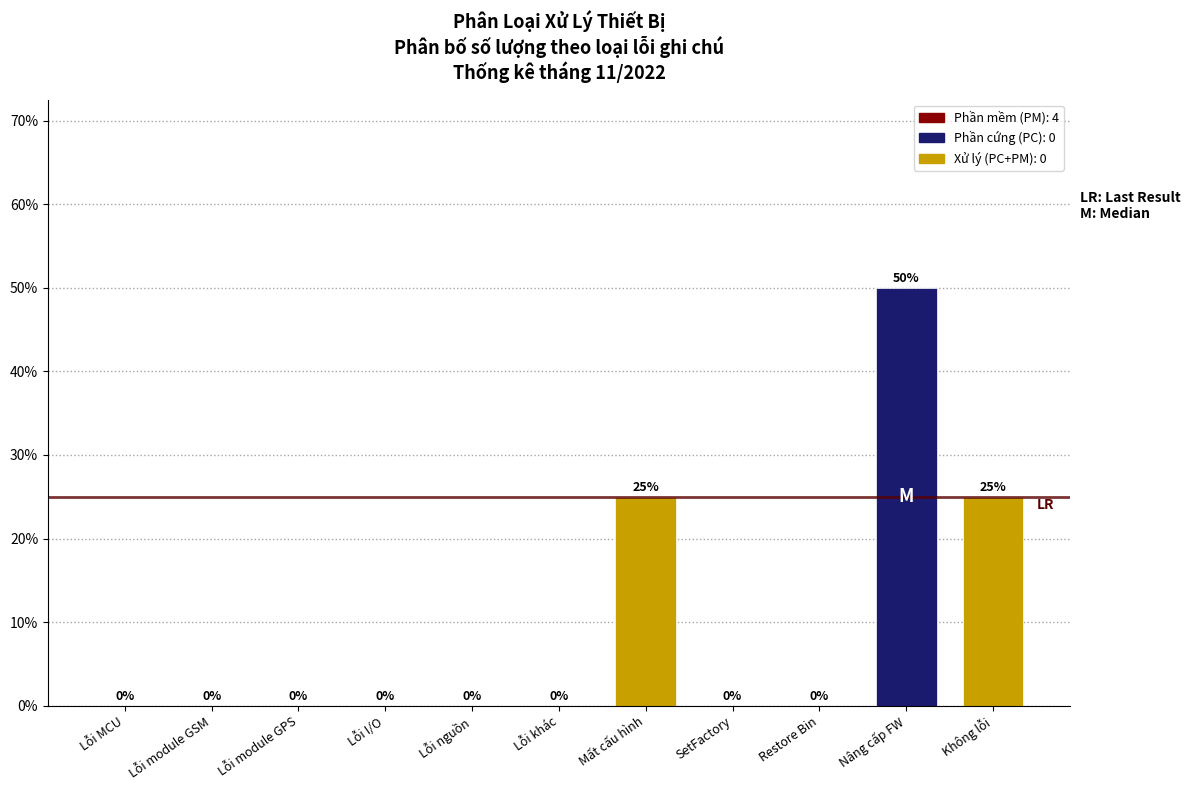

Reading left to right, list all the values displayed in this chart.

Lỗi MCU=0	Lỗi module GSM=0	Lỗi module GPS=0	Lỗi I/O=0	Lỗi nguồn=0	Lỗi khác=0	Mất cấu hình=25	SetFactory=0	Restore Bin=0	Nâng cấp FW=50	Không lỗi=25